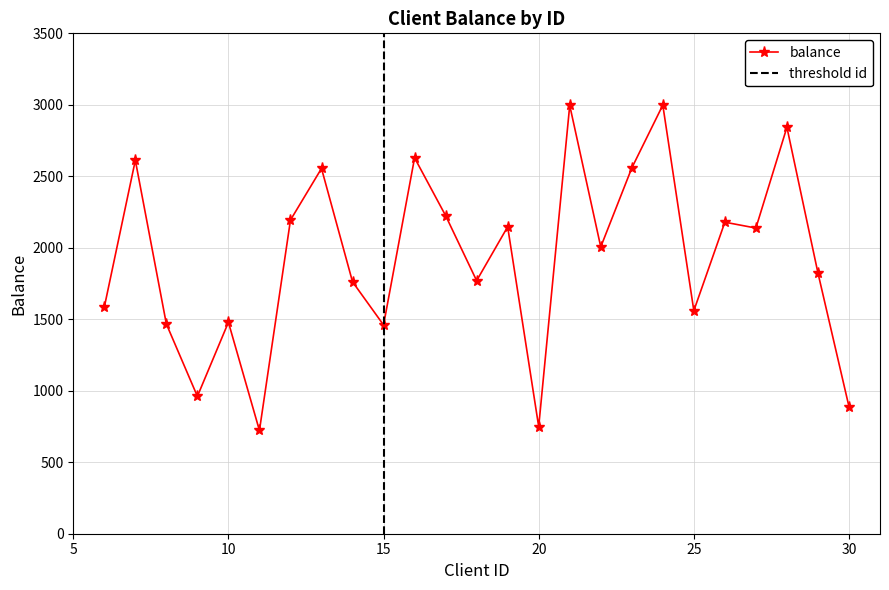

What is the value of the 15th point from the left?

749